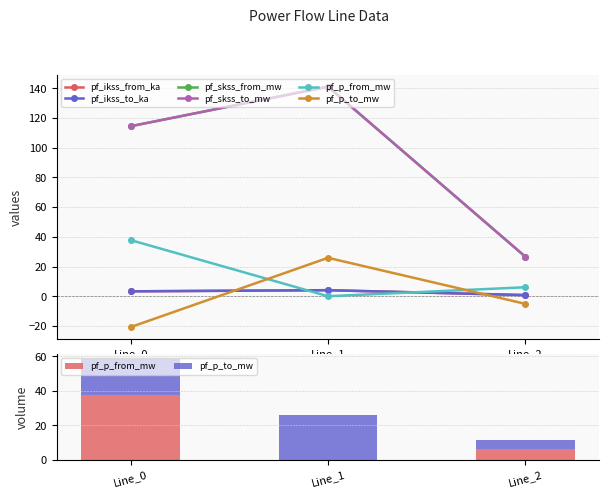

What is the total value across all series at Line_2?

66.0